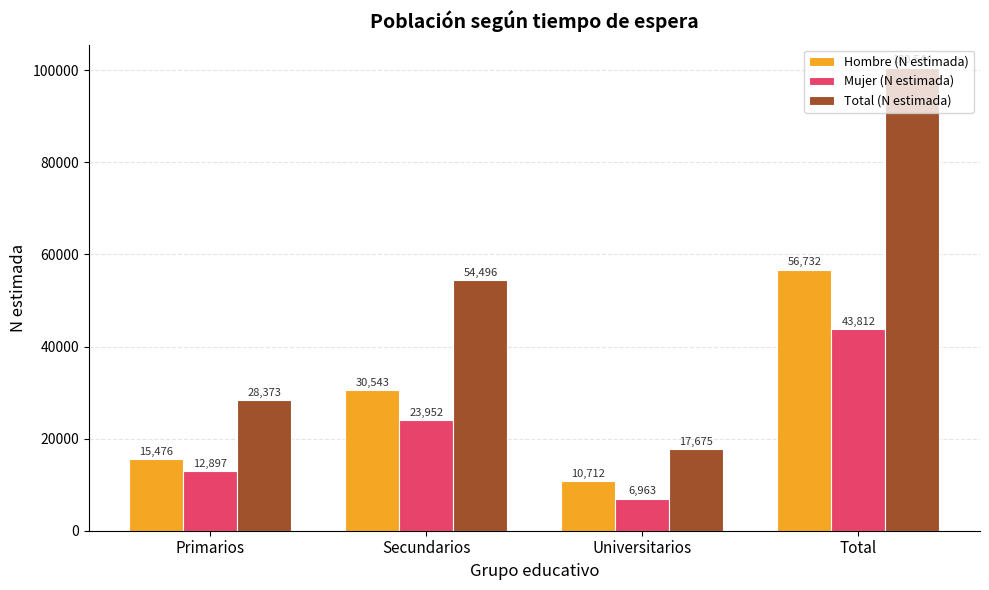

What is the maximum value shown in the chart?

100544